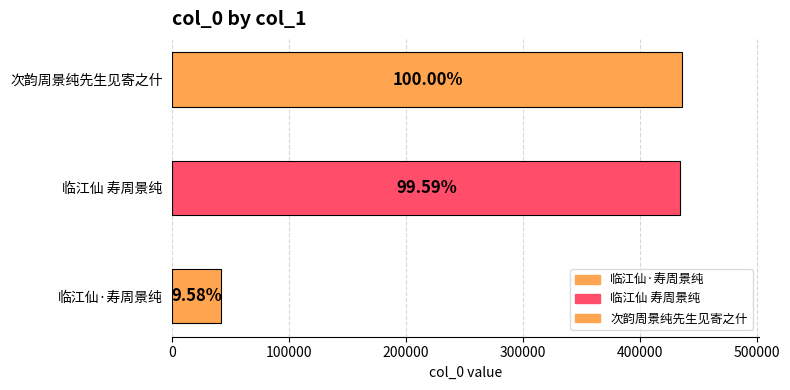

How many values are below 434514?

1